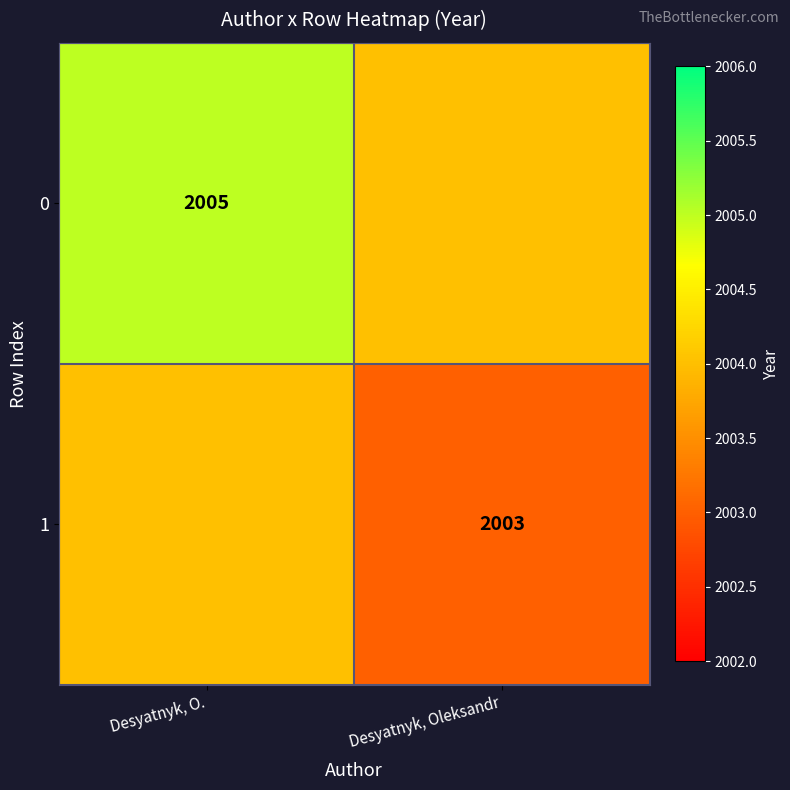

True or false: 0 has a value of 919 at Desyatnyk, O..

False